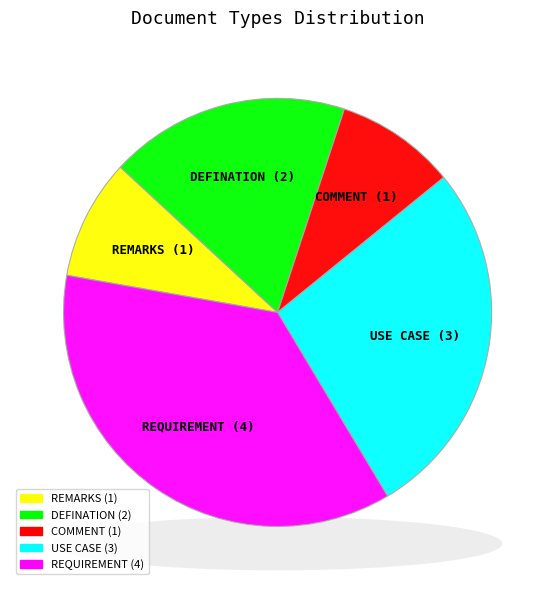

Between COMMENT and REQUIREMENT, which is larger?

REQUIREMENT